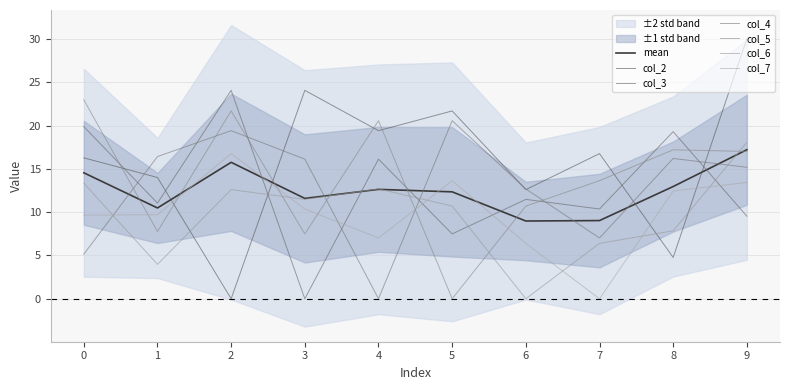

What is the difference between the col_4 values at 2 and 6?

6.7